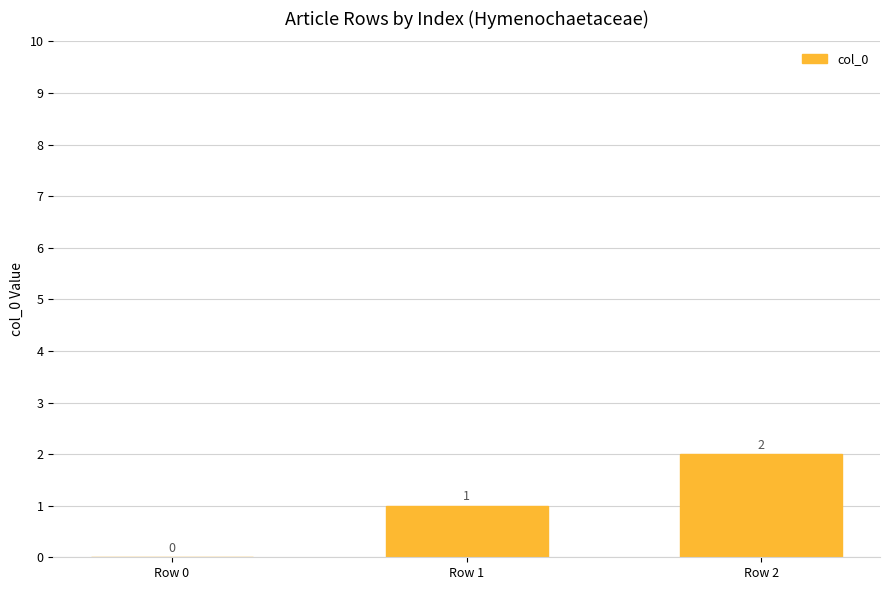

What is the difference between the values at Row 0 and Row 2?

2